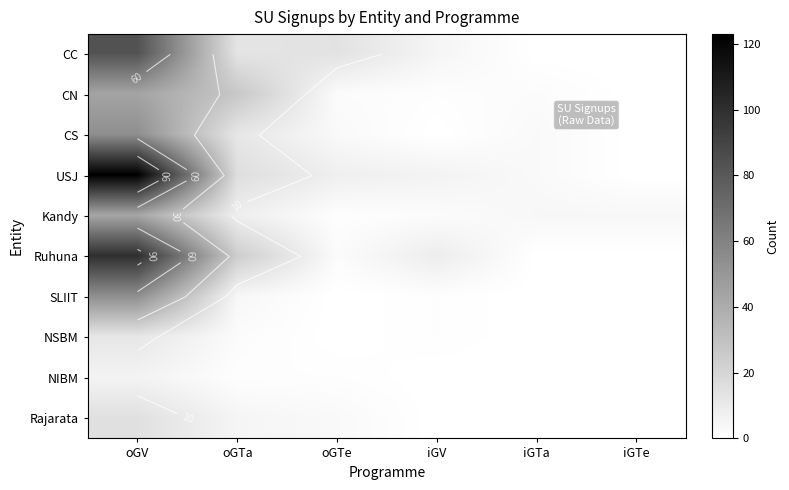

How many data points in USJ are less than 8?

3